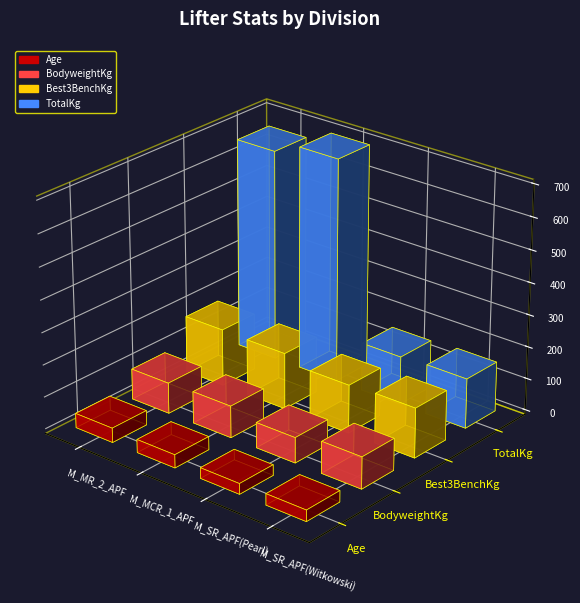

What is the approximate value of Age at M_SR_APF(Pearl)?

33.0